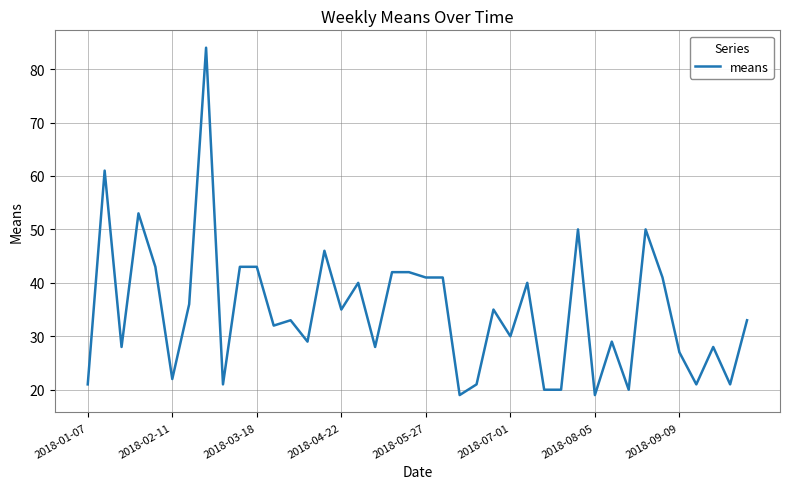

What is the difference between the second highest and minimum values?

42